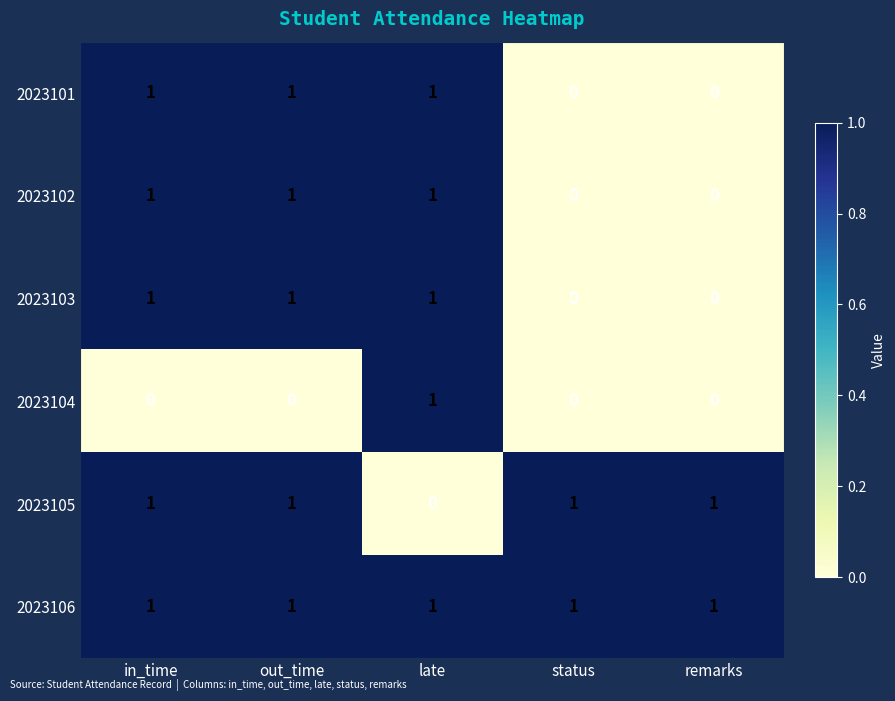

Which series has the largest total across all categories?

2023106